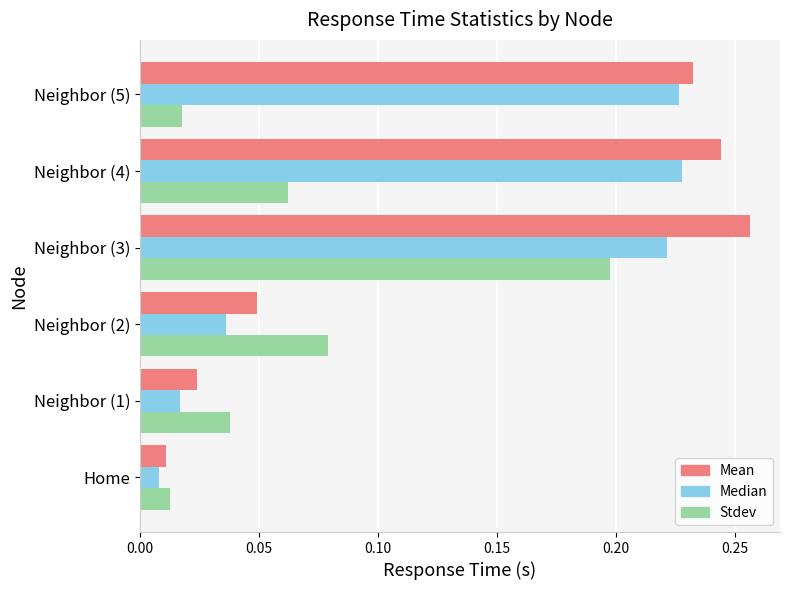

List the series in order of their overall mean, lowest first.

Stdev, Median, Mean